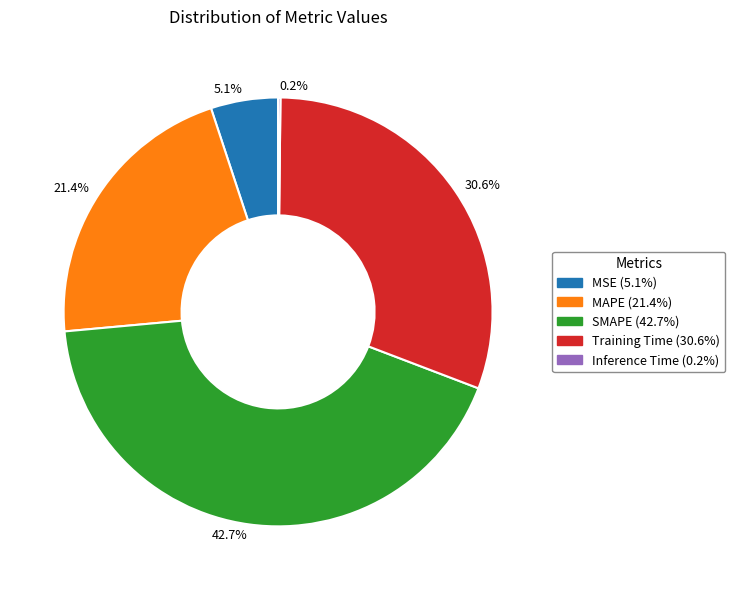

What is the ratio of the value at 42.7% to the value at 30.6%?

1.4